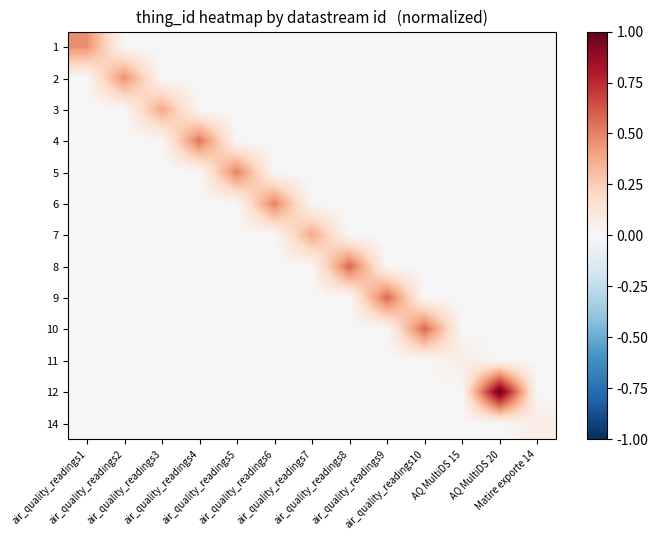

List the series in order of their peak value, lowest first.

11, 14, 3, 7, 1, 2, 5, 6, 4, 8, 9, 10, 12